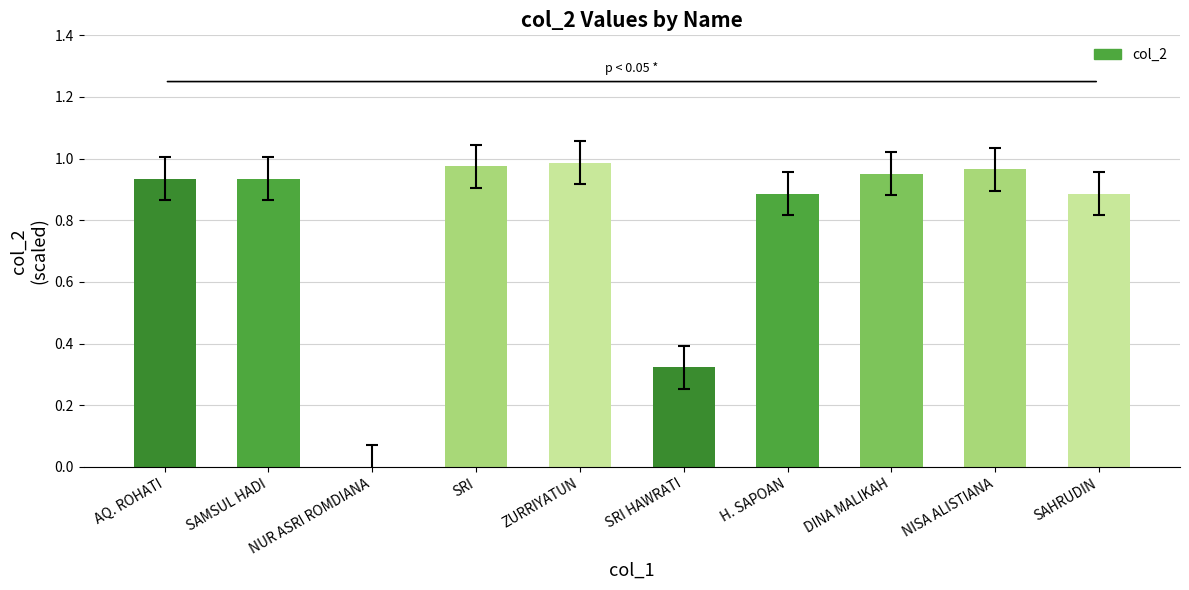

The chart shows a value of 1.0 at NISA ALISTIANA. True or false?

True